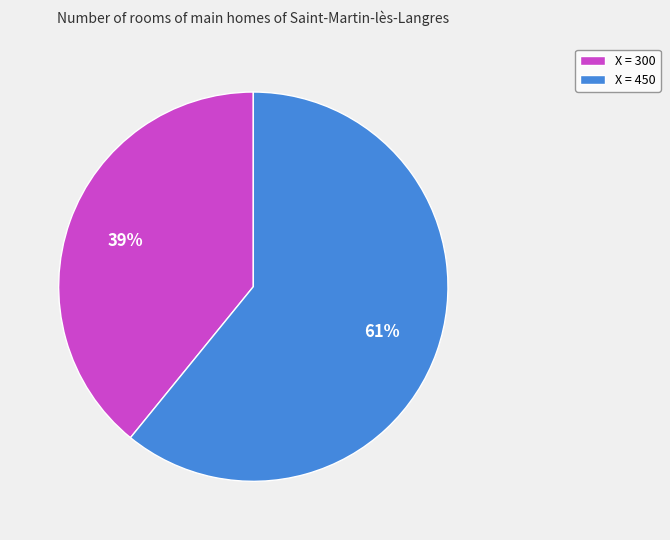

Which slice is the largest?

X = 450